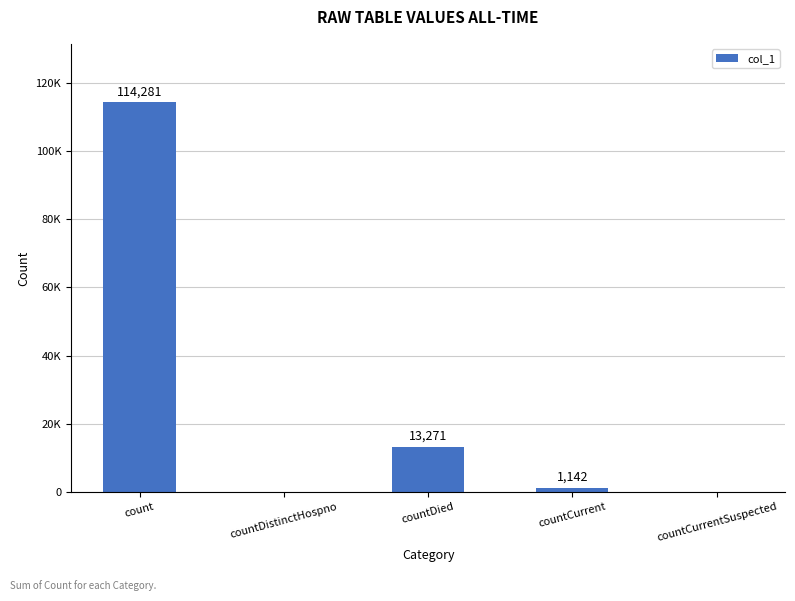

Is it true that the value at countCurrentSuspected is 74936?

False